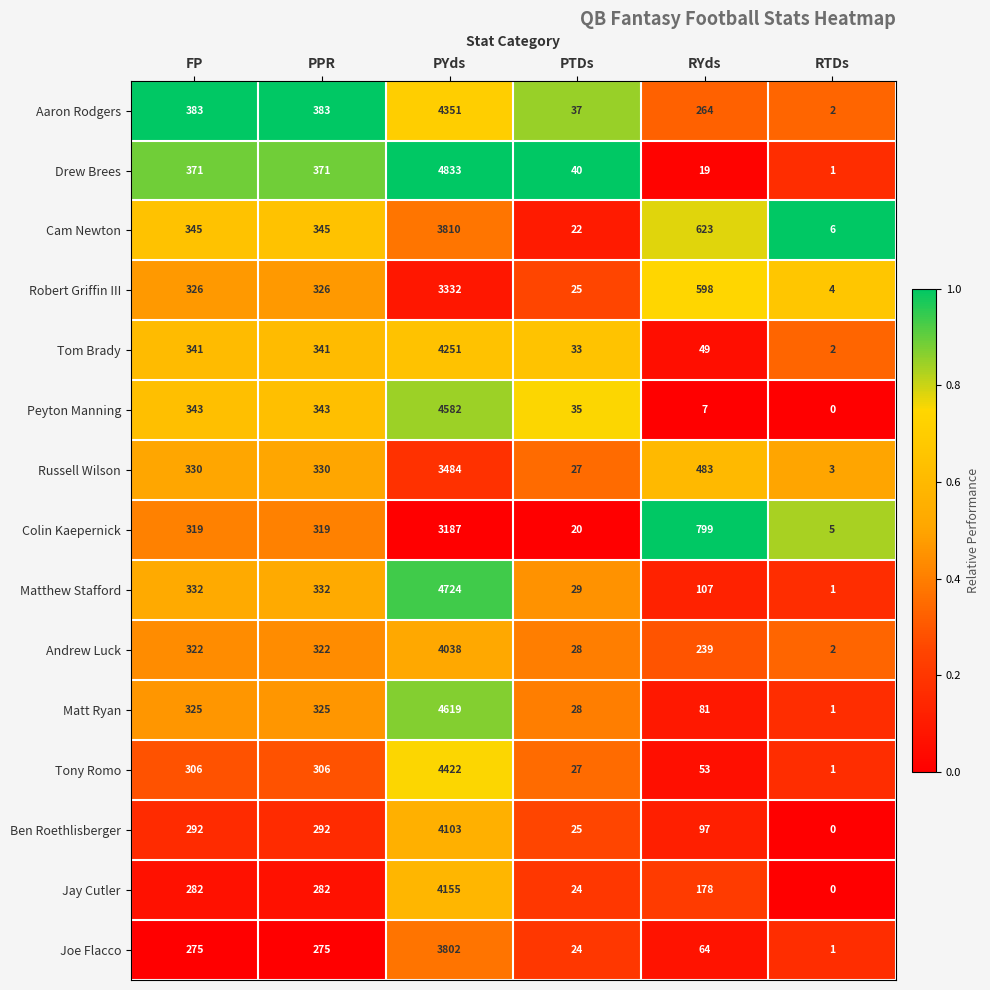

The value of Cam Newton at PYds is 1516. True or false?

False